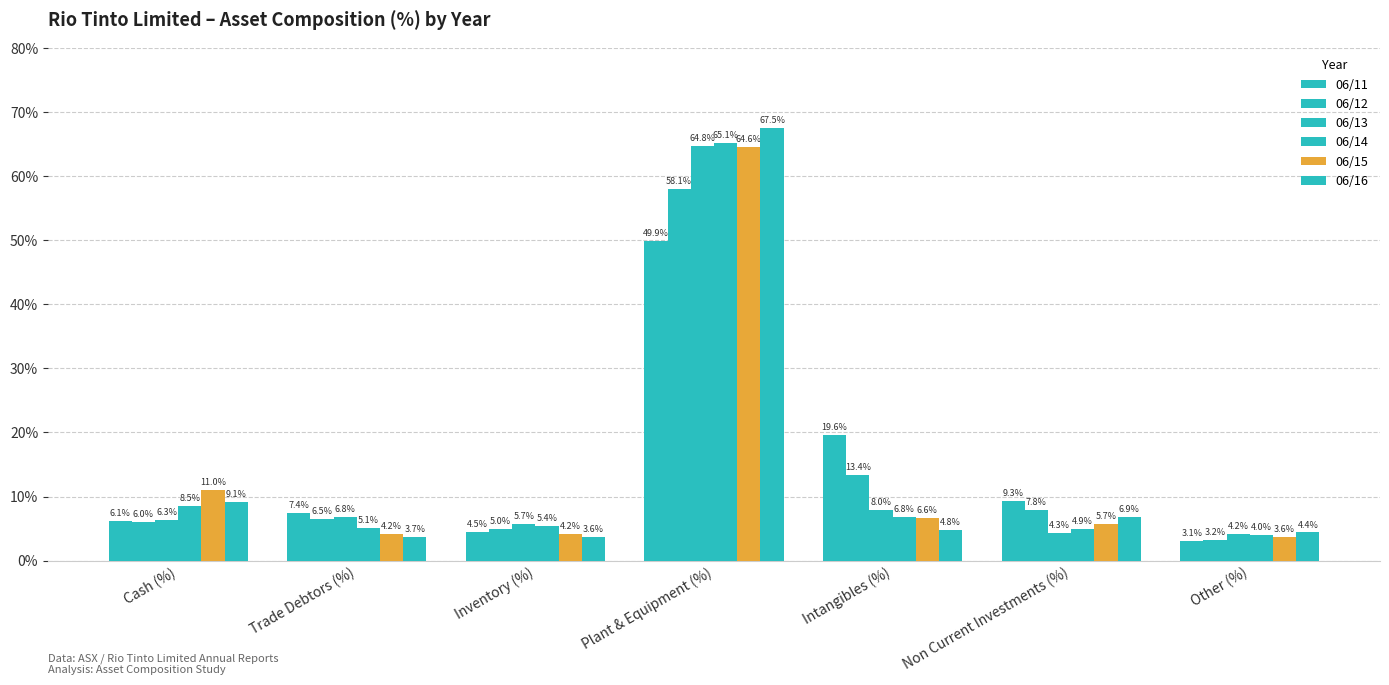

Is it true that 06/12 equals 5.0 at Inventory (%)?

True